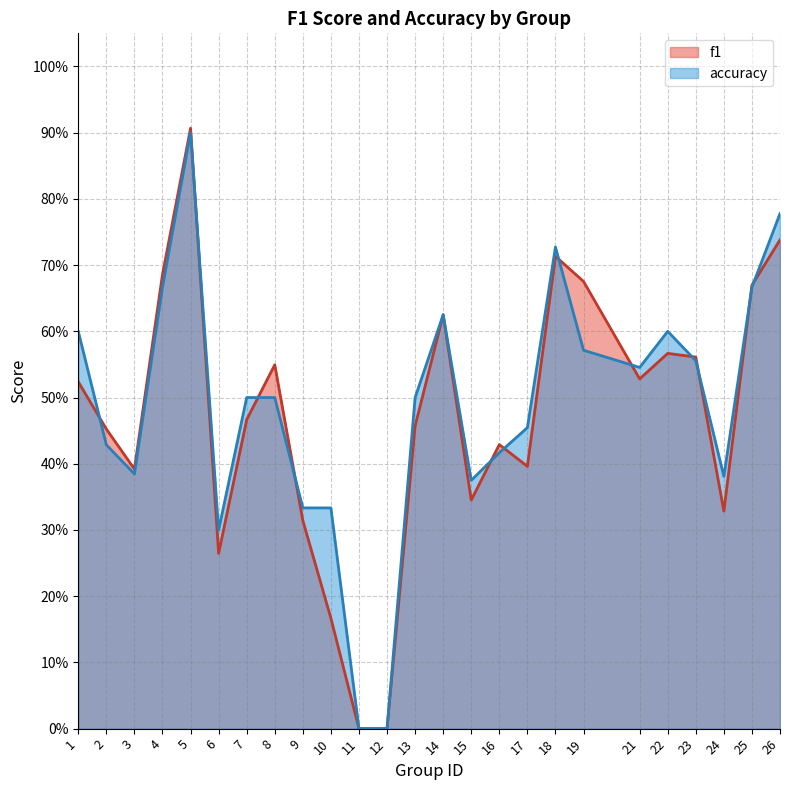

How many series are shown in this chart?

2